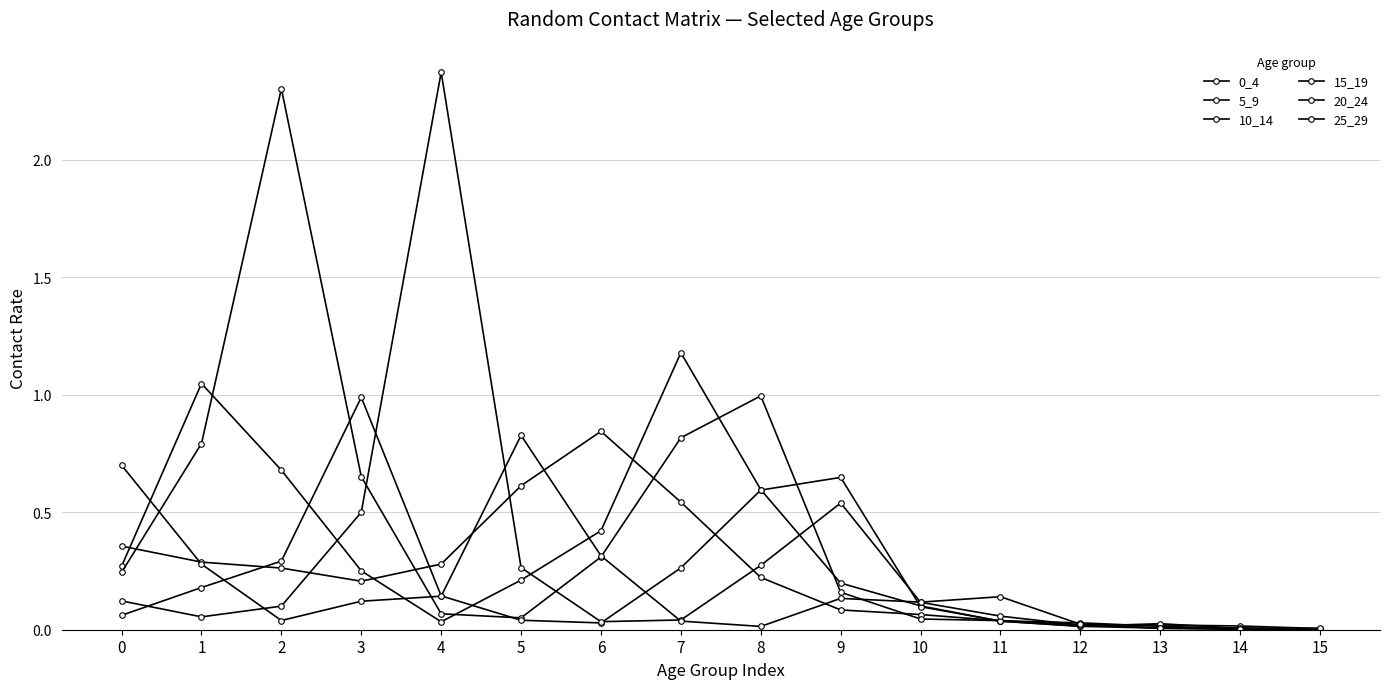

How many categories are shown in the chart?

16